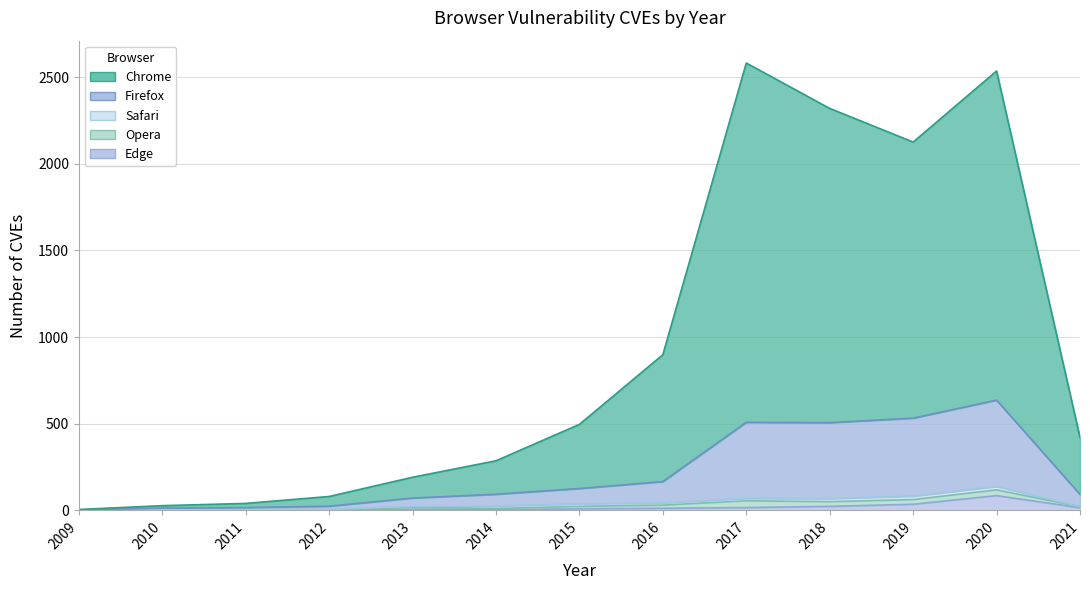

Where is the first local minimum for Edge?

2014